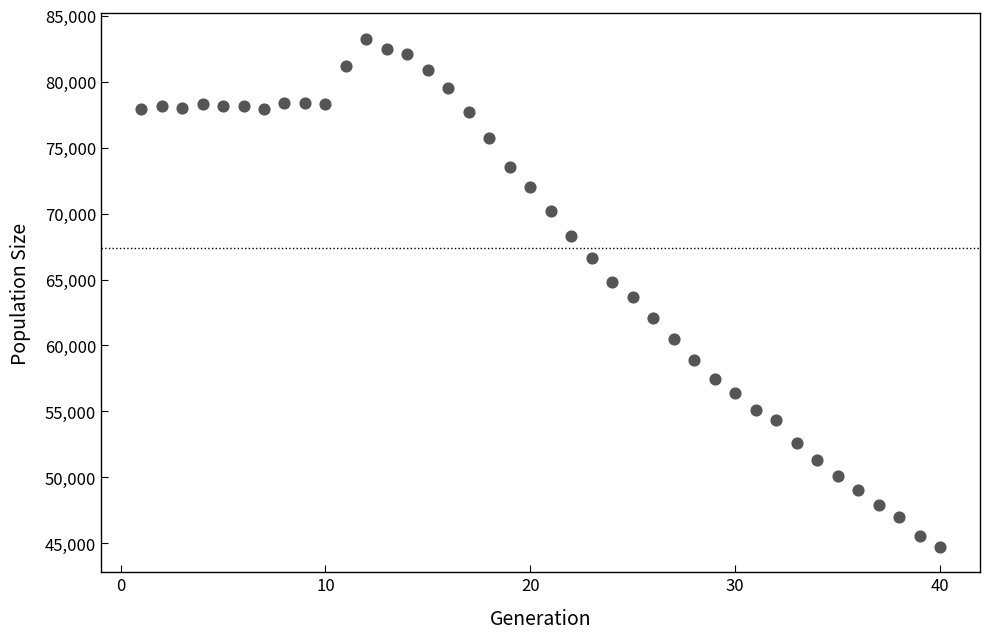

What is the range of X values (max minus min)?

39